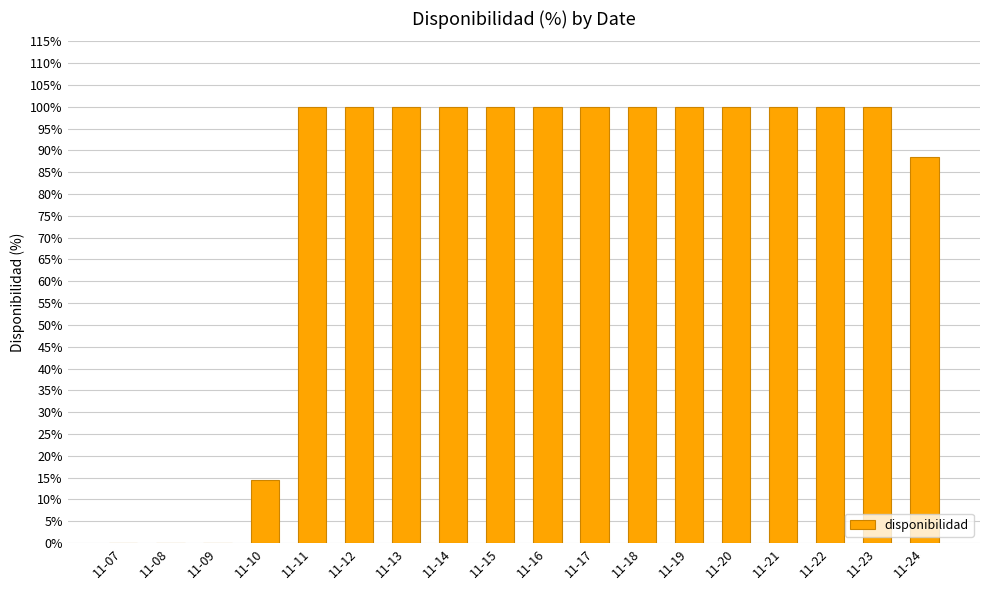

Are the bars grouped side by side (vs. stacked)?

No